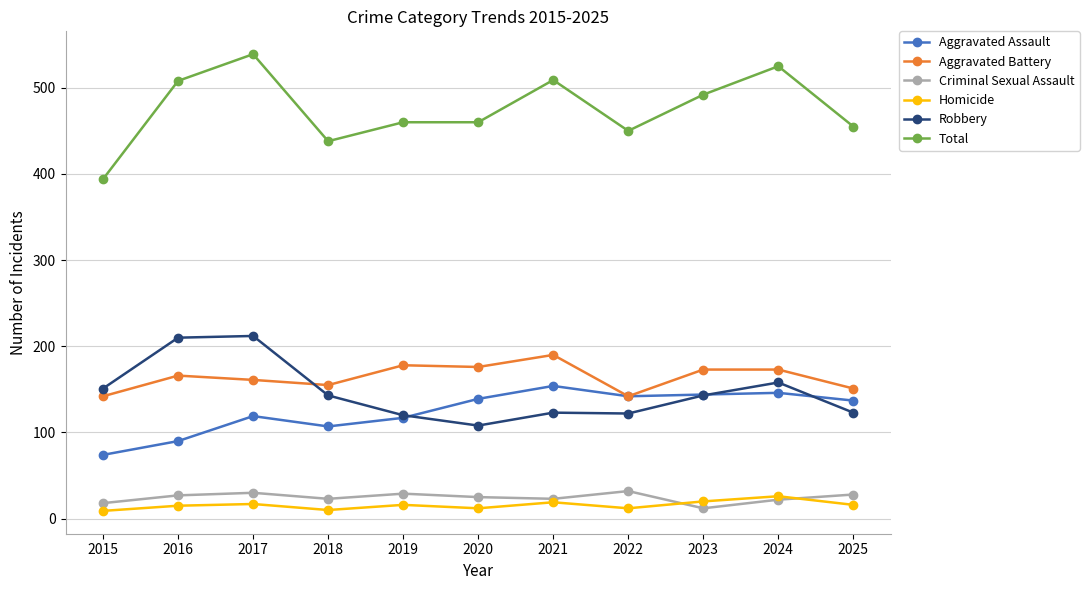

True or false: Criminal Sexual Assault and Total intersect in this chart.

False